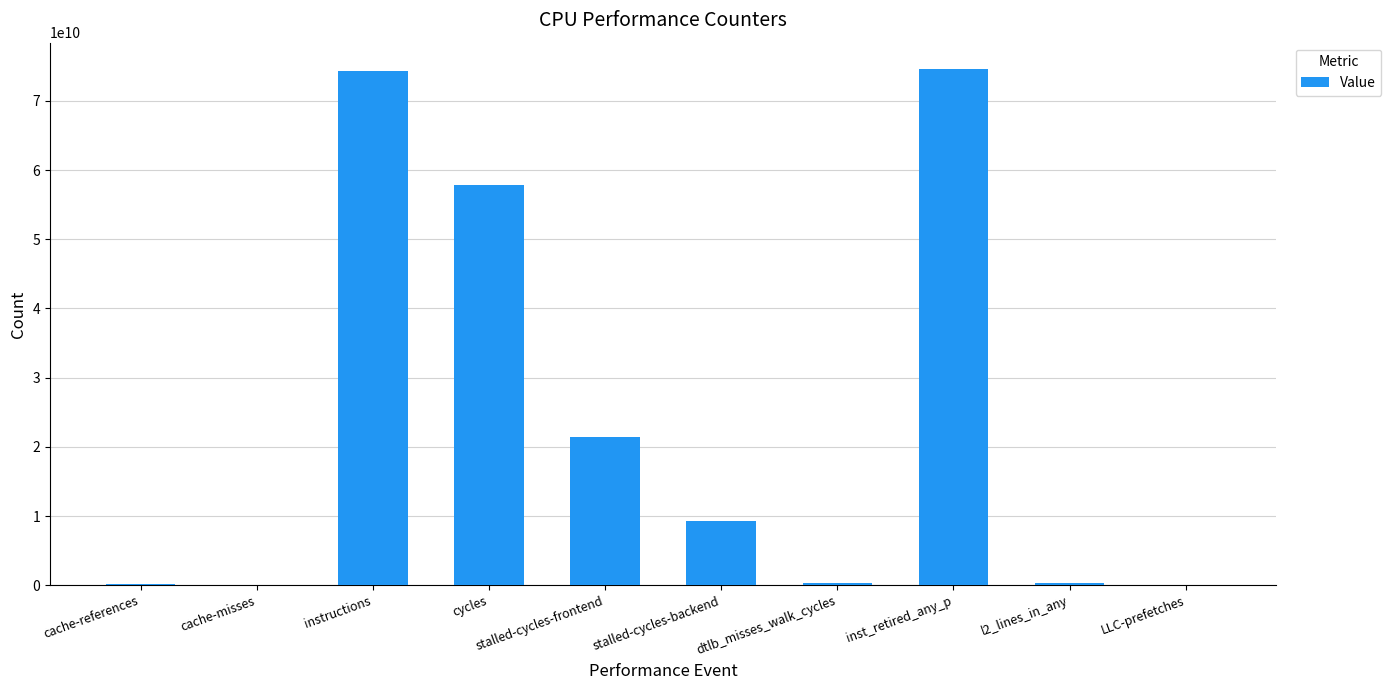

What is the maximum value shown in the chart?

74666800442